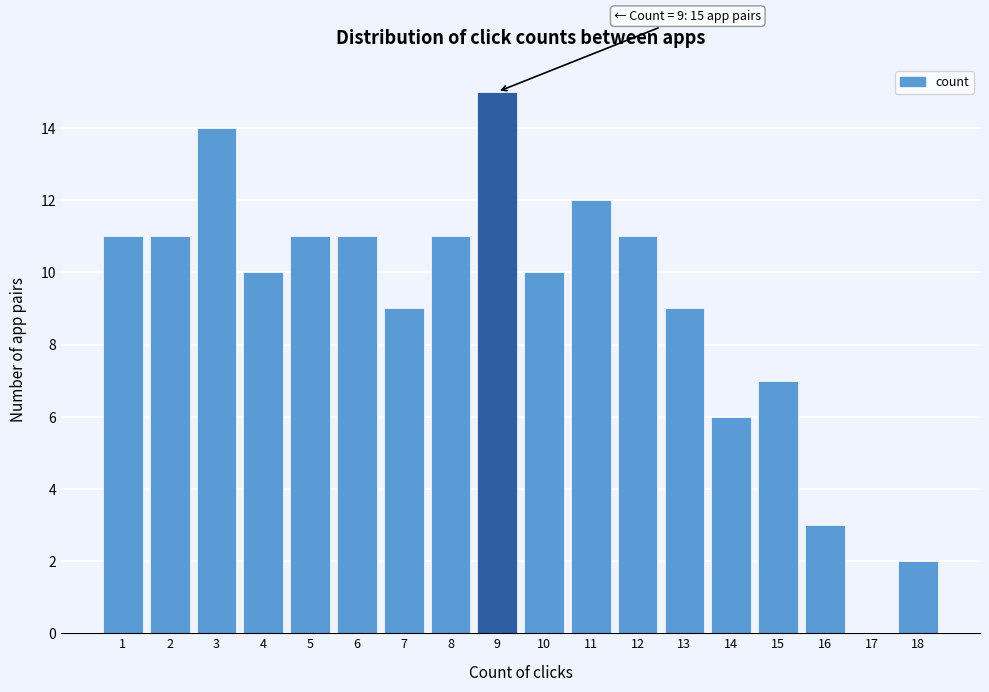

Over which range of the x-axis is the bar tallest?

8.5 to 9.5